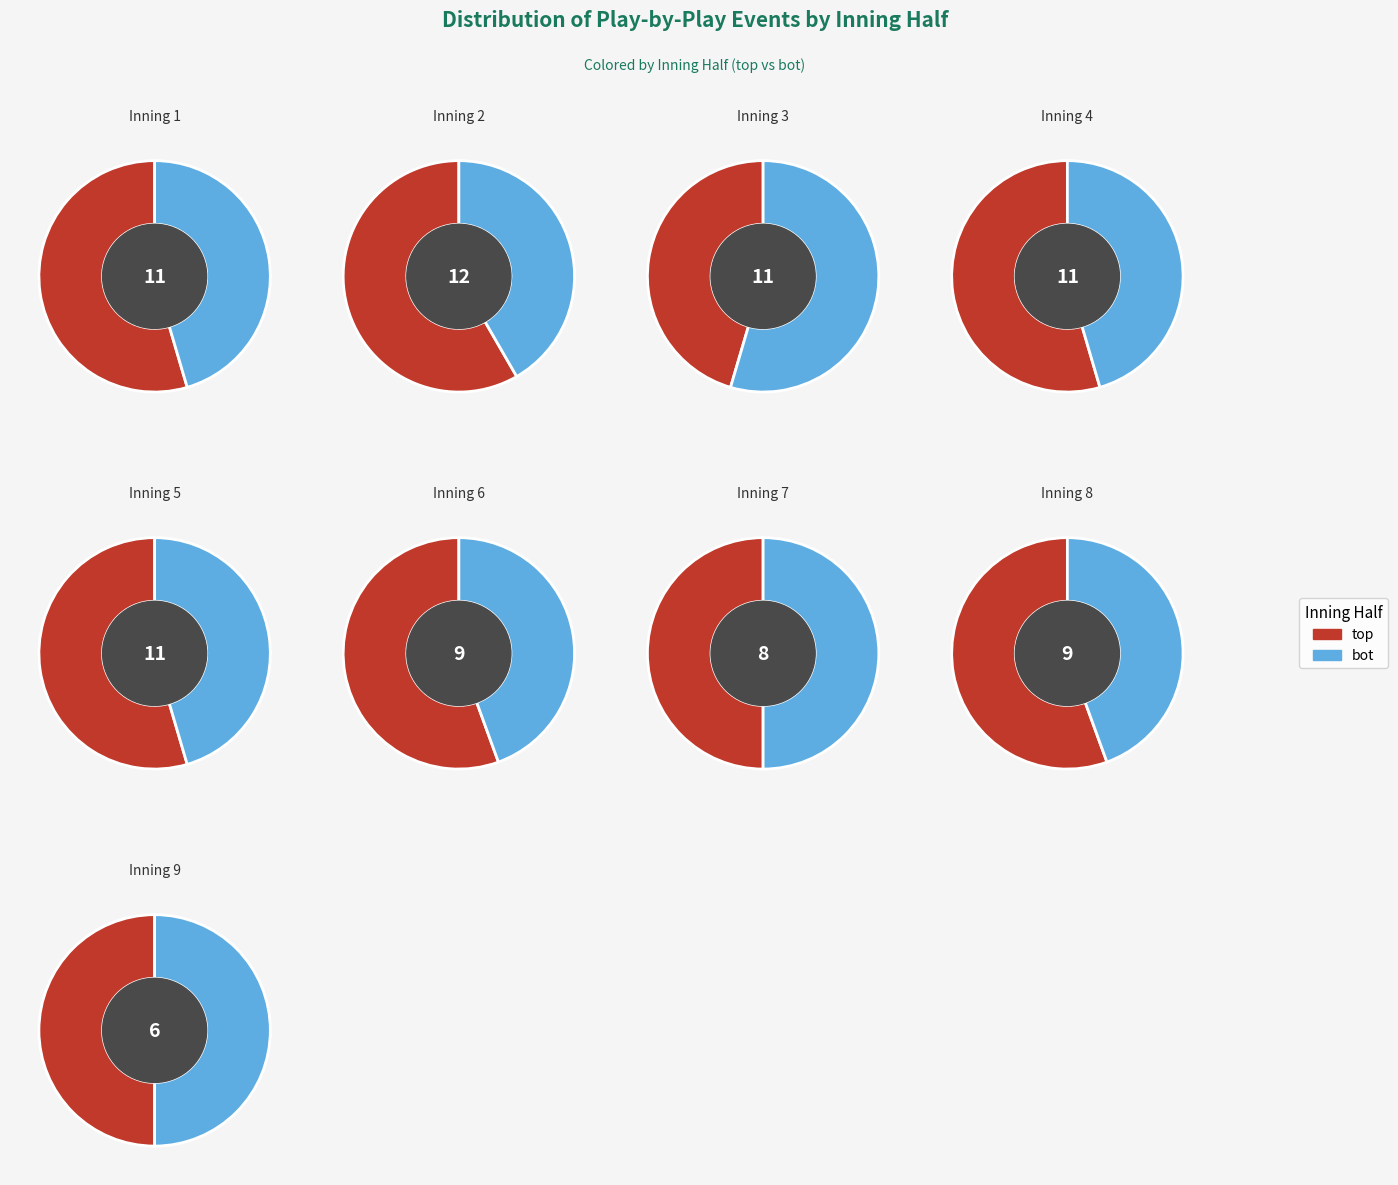

Which series has the largest range (max minus min)?

top